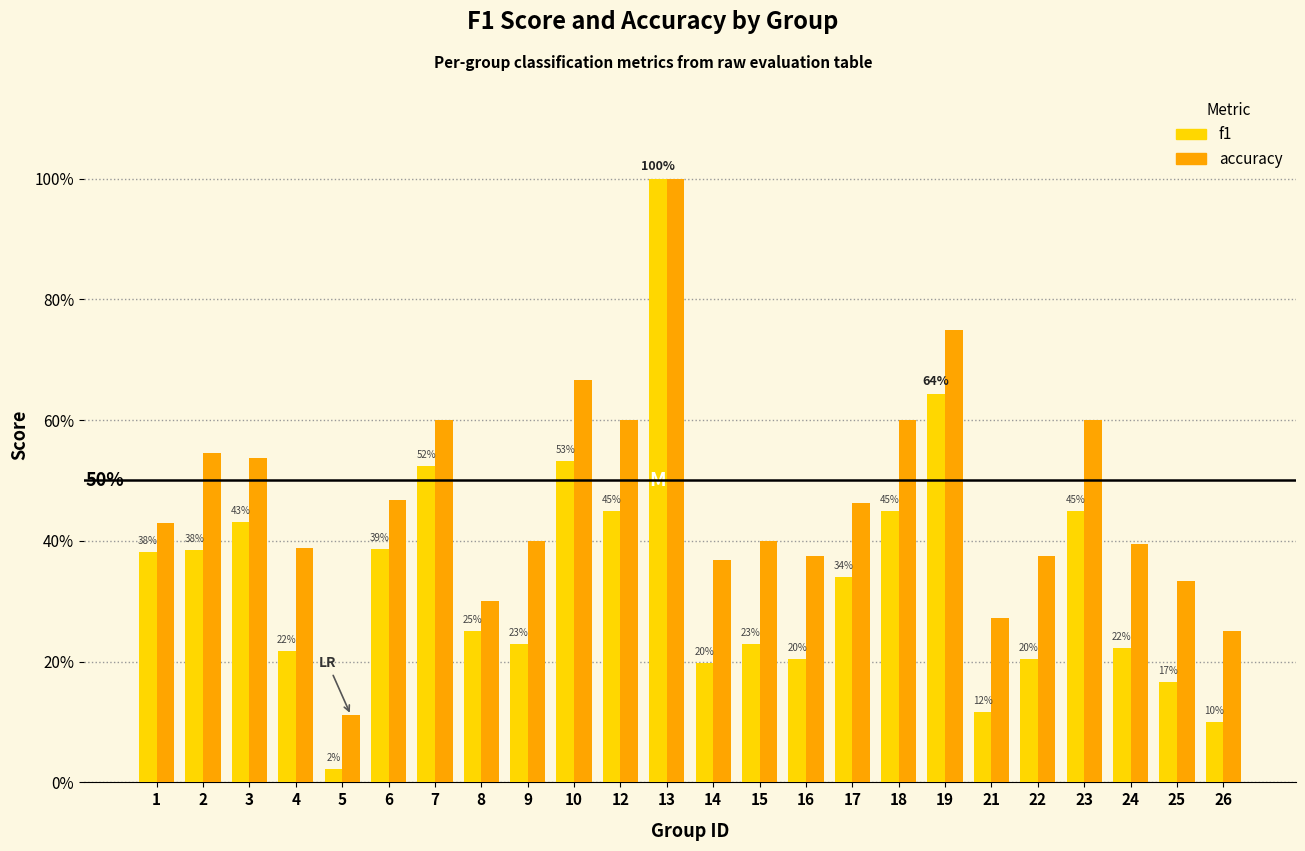

What are all the series names shown in the legend?

f1, accuracy